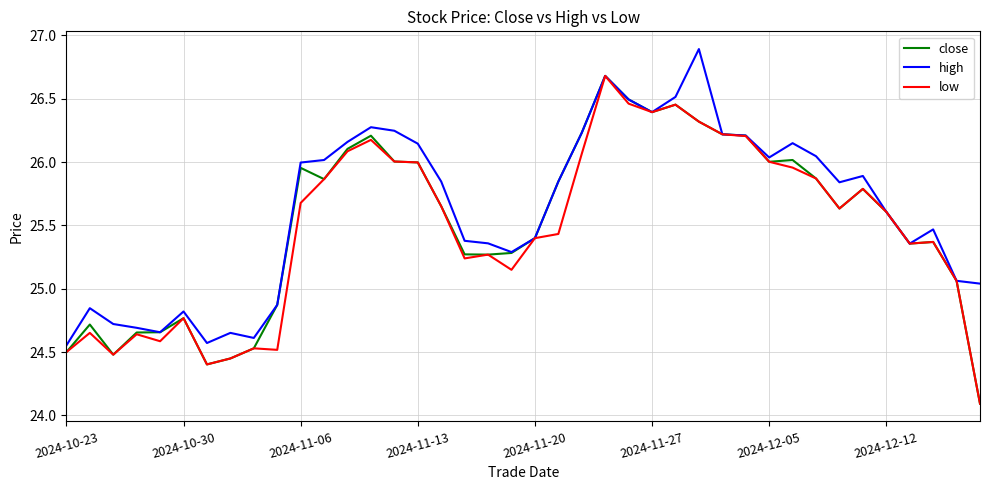

What is the greatest value displayed?

26.9